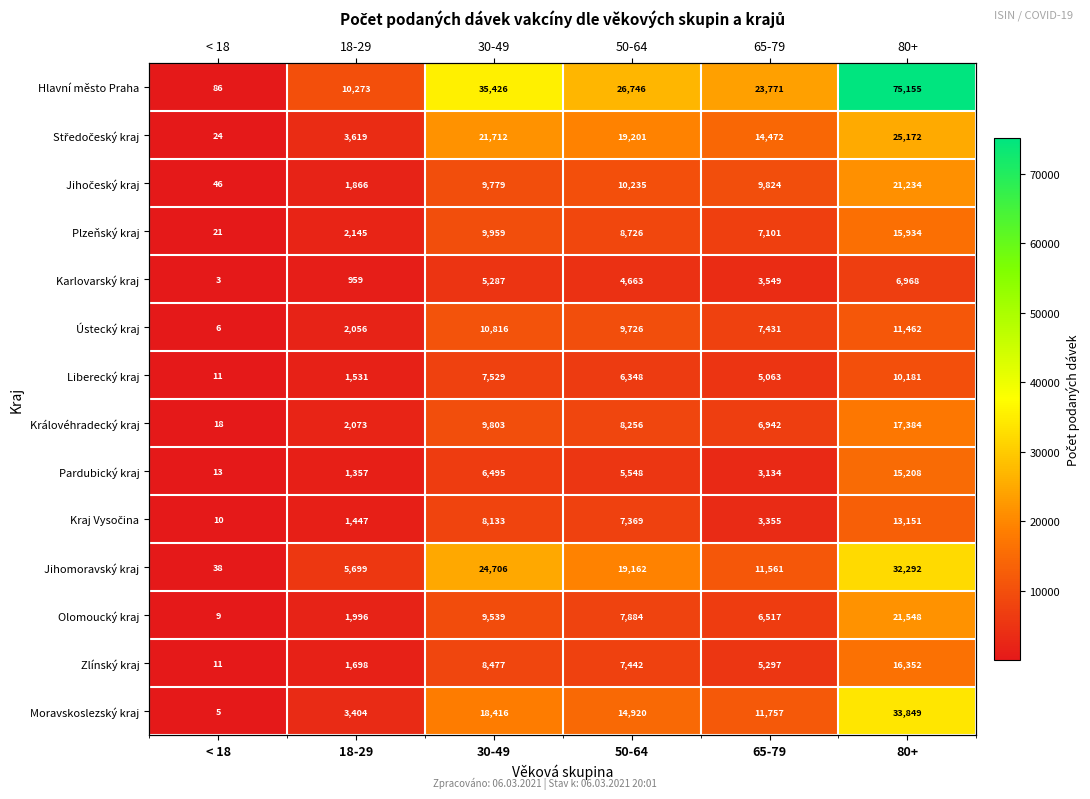

At which label does Plzeňský kraj reach its peak?

80+